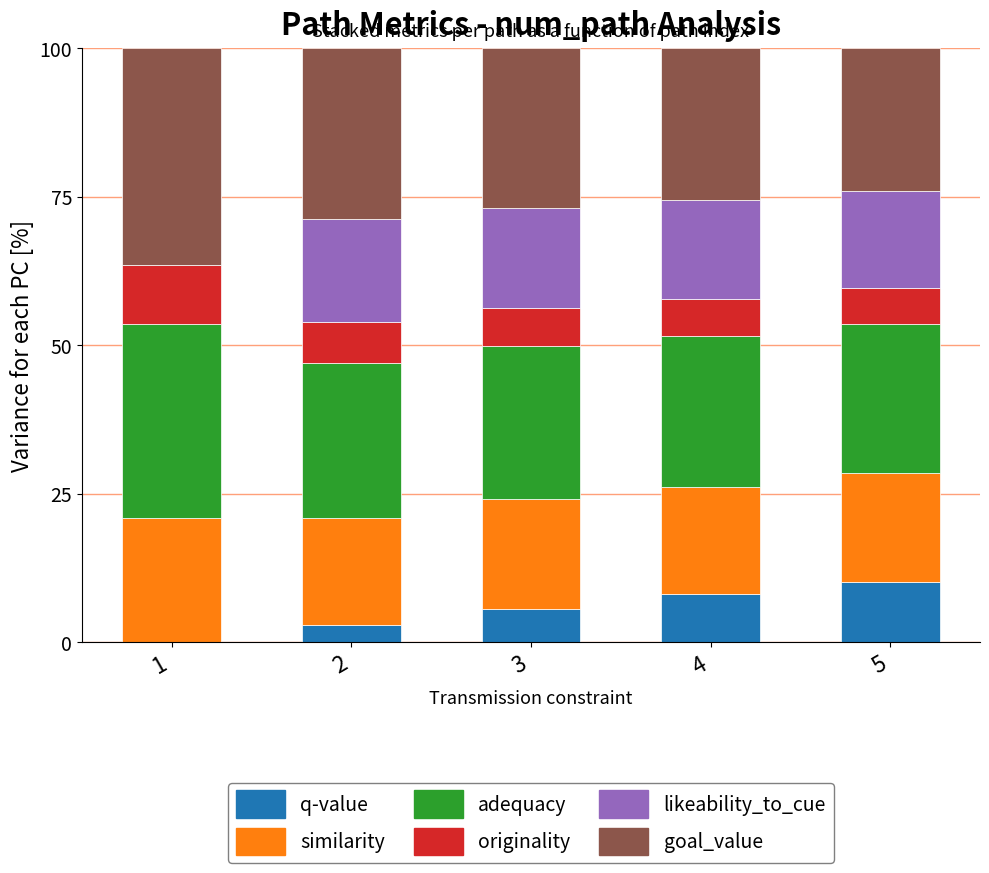

What is the total value across all series at 2?

100.0